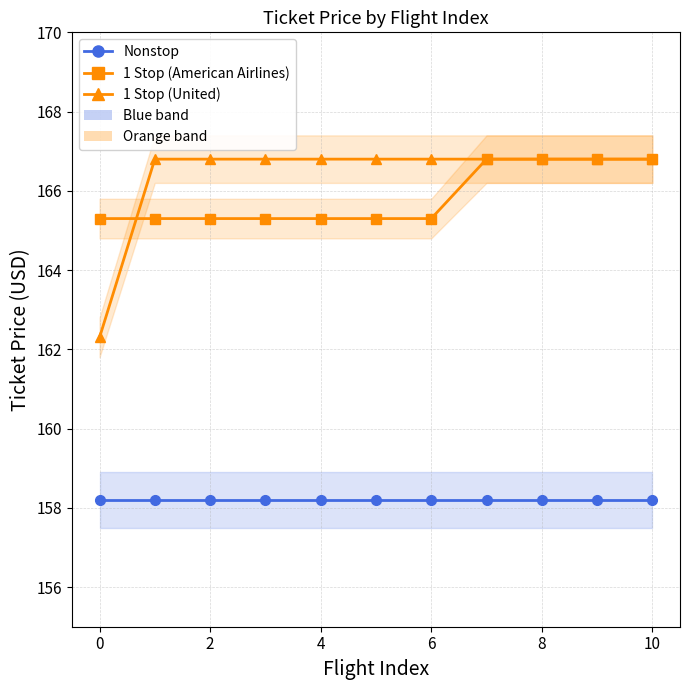

What is the highest value of the 1 Stop (American Airlines) series?

166.8